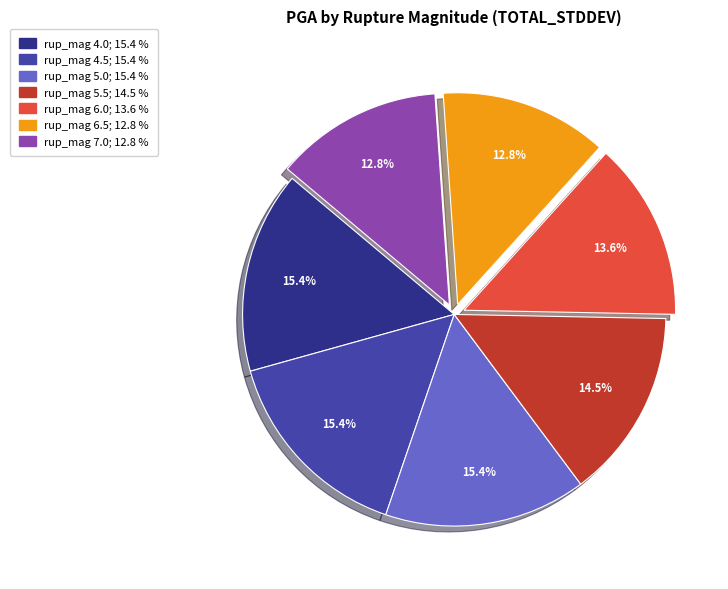

Is there a majority slice in this chart?

No